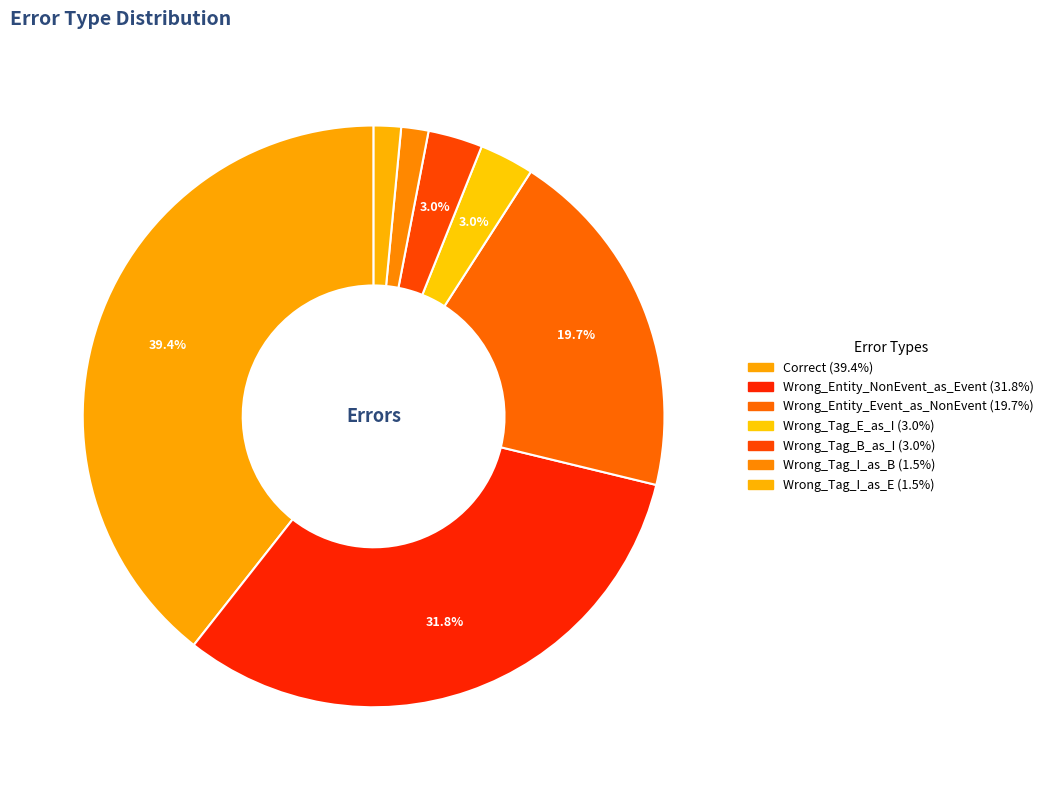

Count the number of slices in the pie.

7